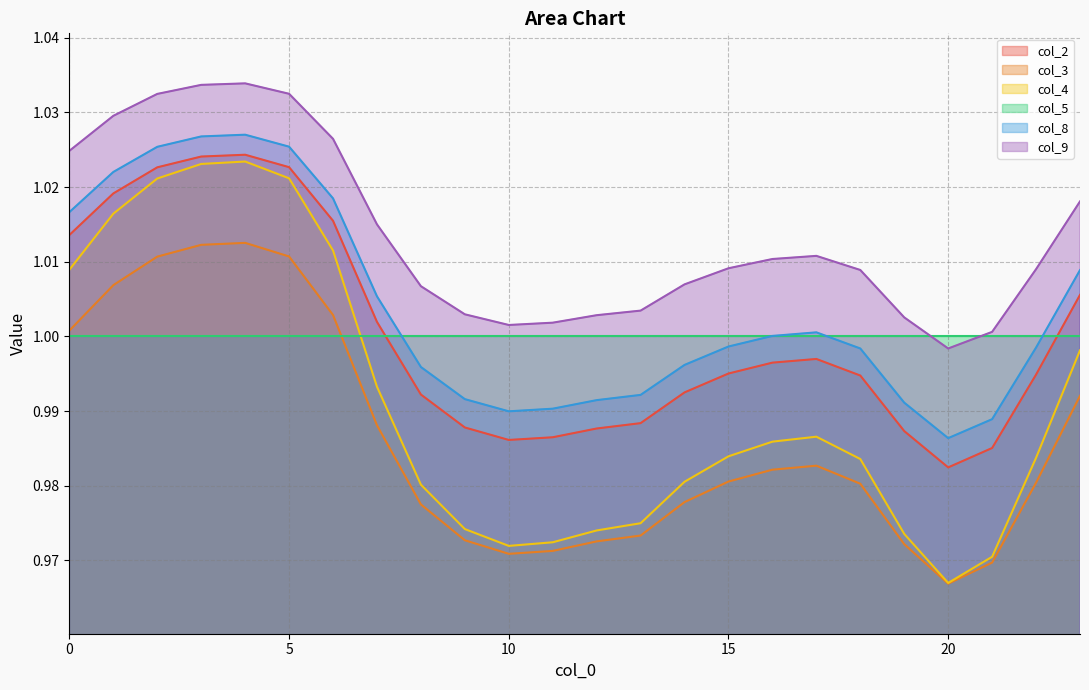

How many distinct data groups are displayed?

6